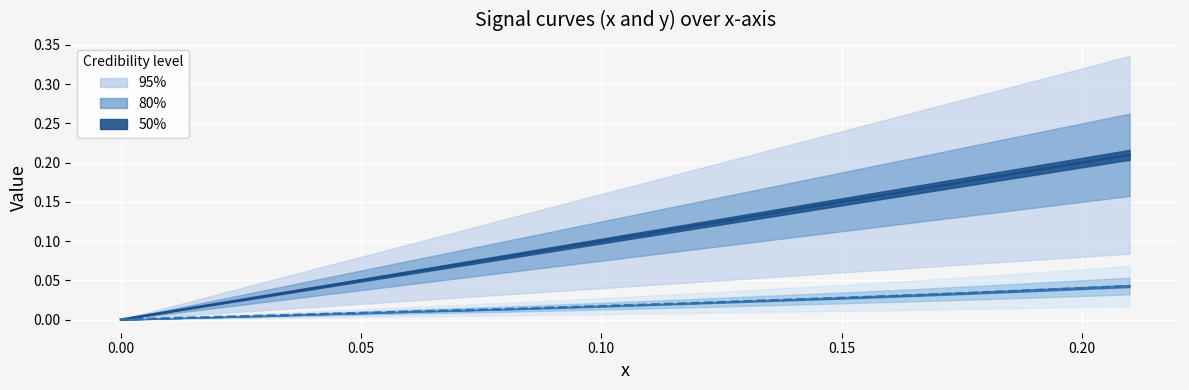

The x series shows 0.1 at 10. True or false?

False